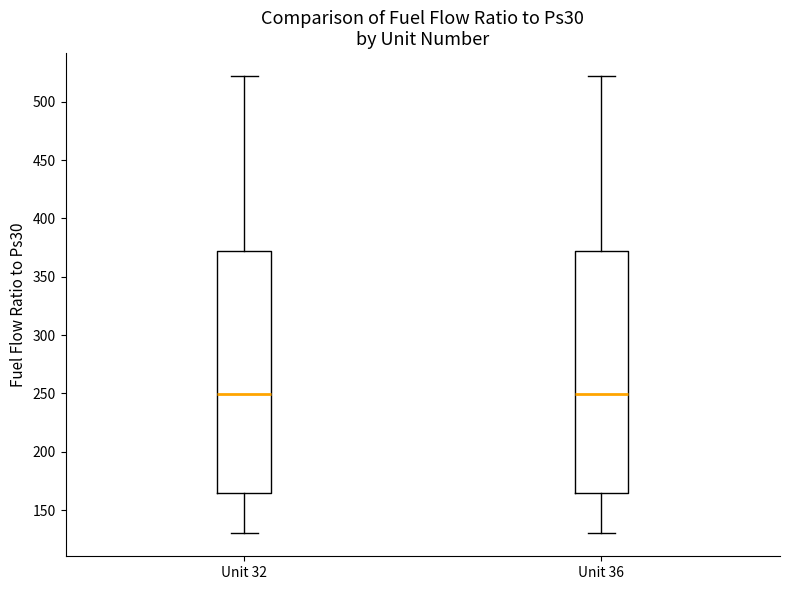

Reading left to right, read every box against the y-axis: the position of its median line, the range the box covers, and the ends of its whiskers. The values are not printed on the chart, so give them approximately, as read against the axis.

Unit 32: median 250, box 165 to 370, whiskers 130 to 520
Unit 36: median 250, box 165 to 370, whiskers 130 to 520